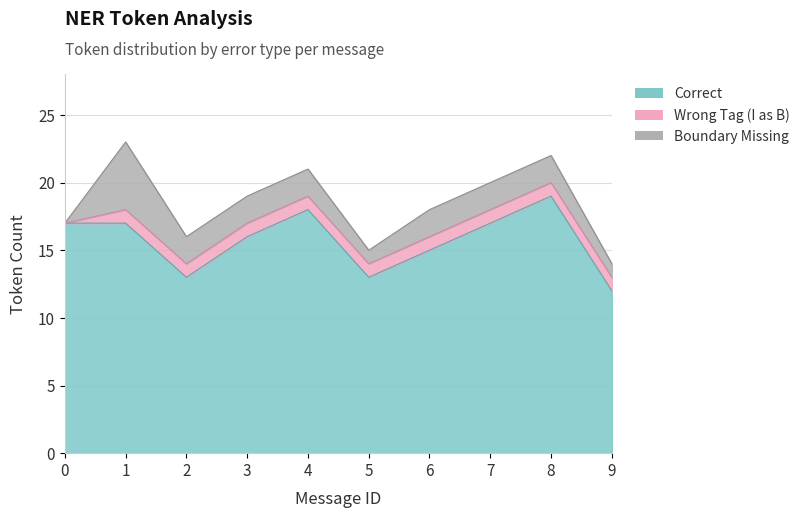

True or false: Wrong_Tag_I_as_B and Boundary_Missing intersect in this chart.

False